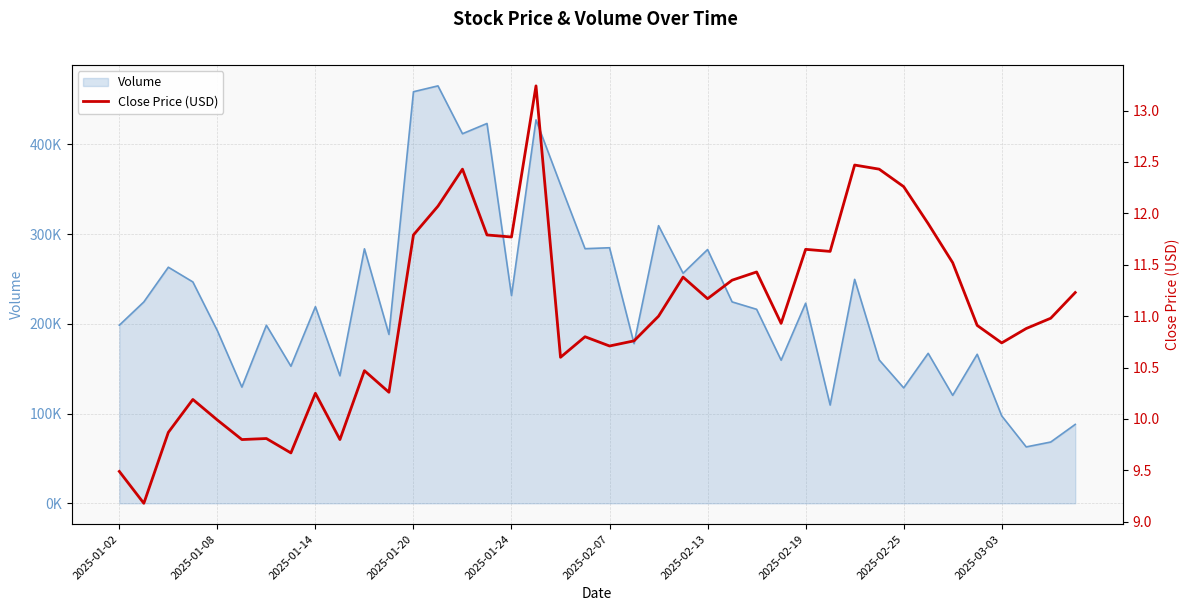

The Close Price (USD) series shows 12.4 at 14. True or false?

True